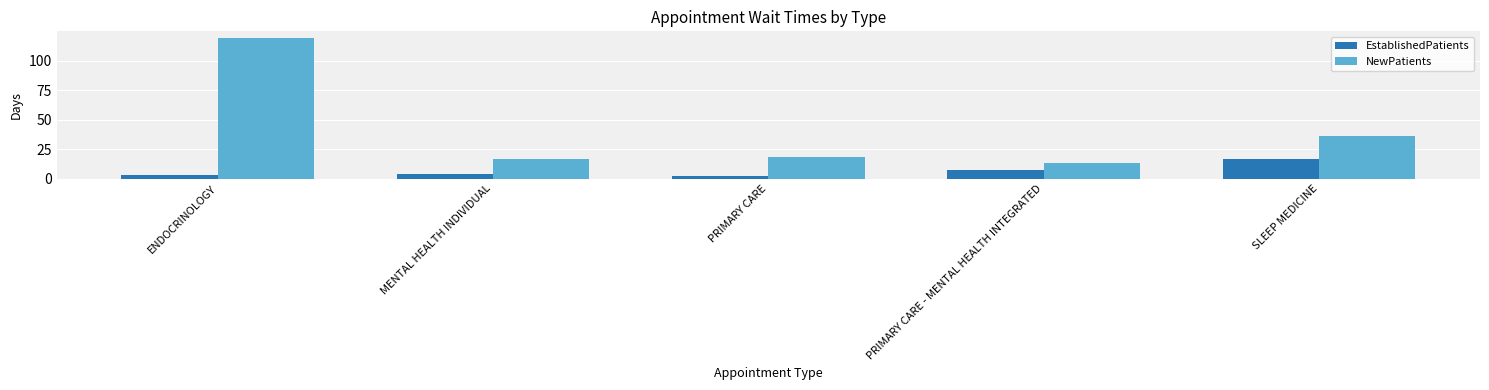

Is it true that EstablishedPatients equals 6.5 at SLEEP MEDICINE?

False